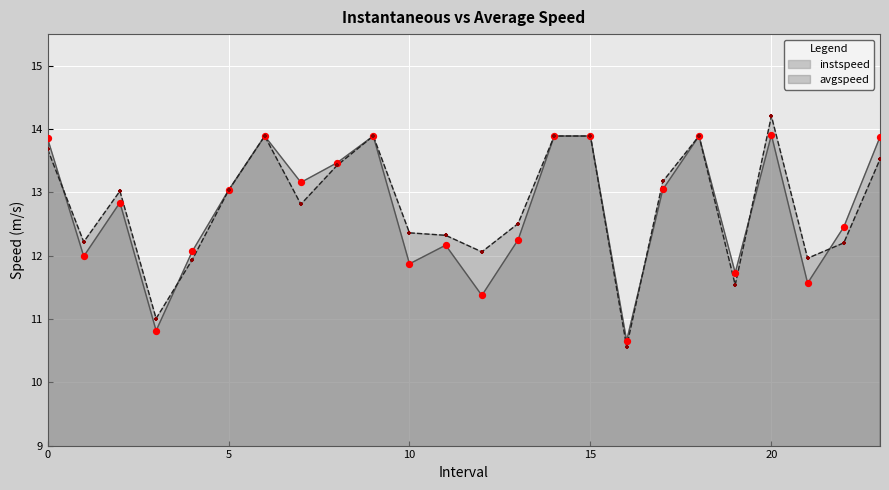

Which series has the largest total across all categories?

avgspeed